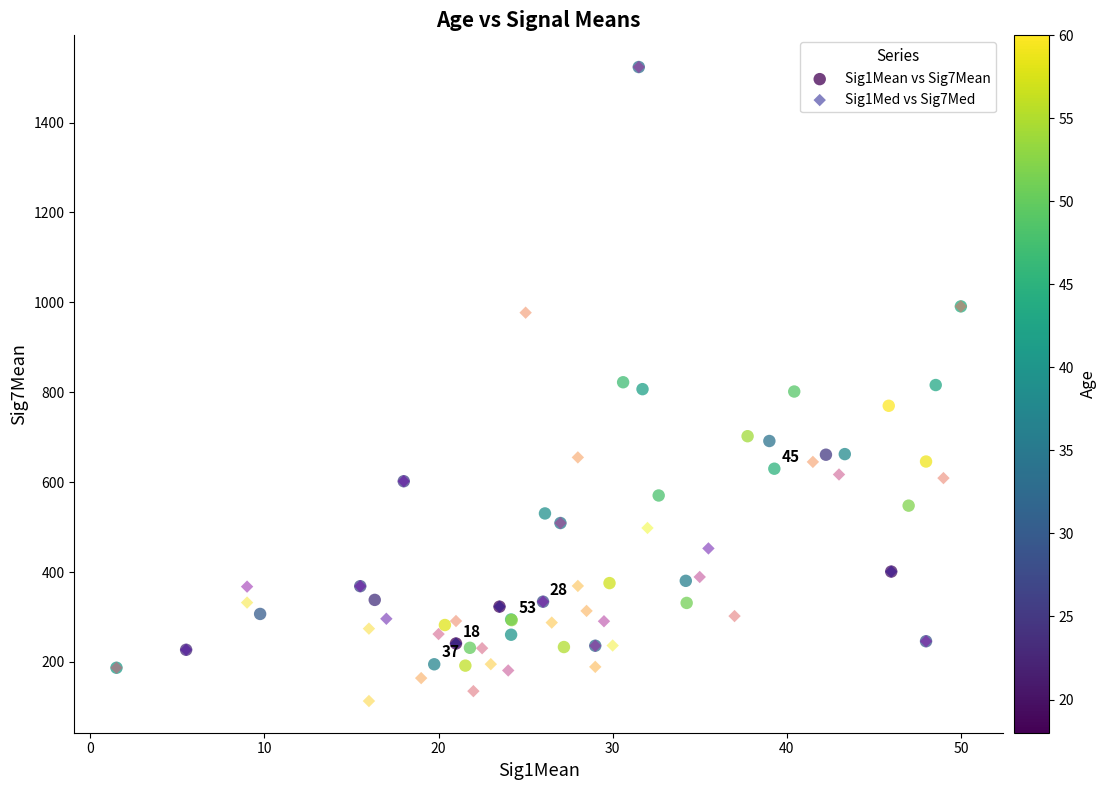

What are all the series names shown in the legend?

Sig1Mean vs Sig7Mean, Sig1Med vs Sig7Med